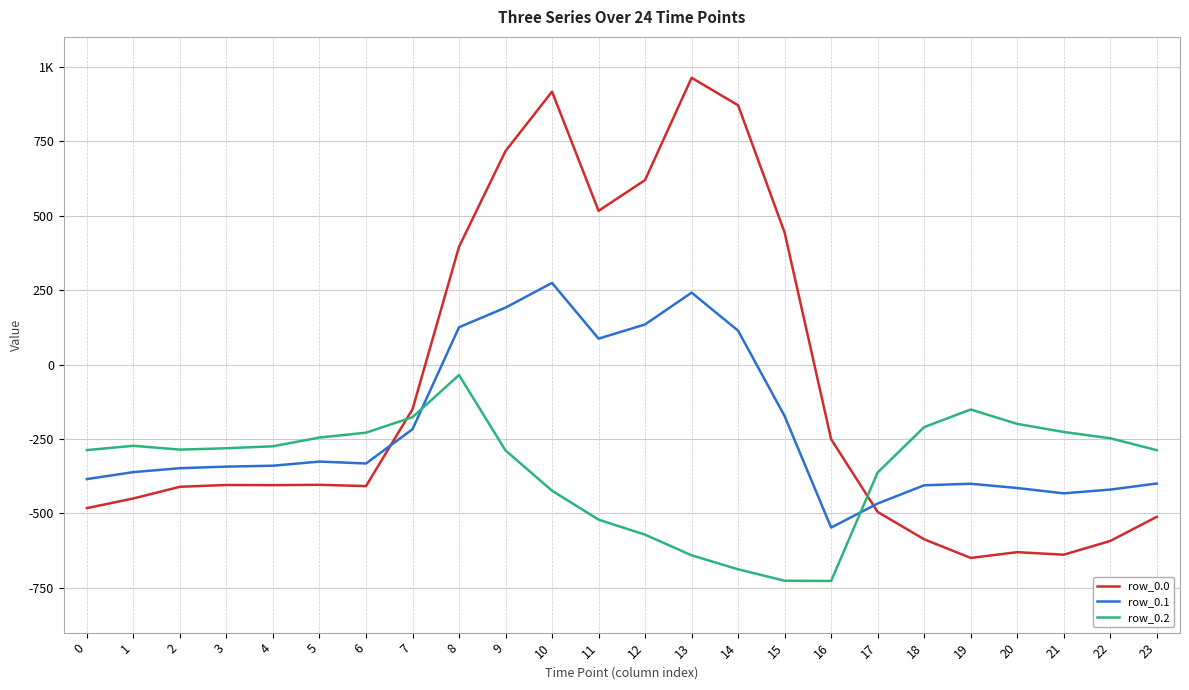

Reading left to right, what are all the values shown in this chart?

row_0.0: 0=-482.0	1=-449.5	2=-410.3	3=-404.4	4=-404.9	5=-403.8	6=-408.0	7=-150.1	8=395.3	9=716.9	10=916.2	11=516.0	12=619.4	13=962.7	14=870.3	15=443.0	16=-250.9	17=-494.8	18=-586.7	19=-649.2	20=-629.9	21=-638.4	22=-592.3	23=-511.3
row_0.1: 0=-384.6	1=-361.1	2=-347.9	3=-342.7	4=-339.6	5=-325.7	6=-332.2	7=-217.1	8=125.2	9=191.1	10=274.1	11=87.0	12=134.6	13=241.5	14=113.7	15=-173.1	16=-547.3	17=-466.6	18=-405.4	19=-400.2	20=-414.5	21=-432.4	22=-419.9	23=-399.4
row_0.2: 0=-287.1	1=-272.7	2=-285.5	3=-281.0	4=-274.4	5=-245.0	6=-228.8	7=-176.6	8=-35.3	9=-288.5	10=-423.5	11=-520.6	12=-571.2	13=-640.4	14=-687.4	15=-725.8	16=-726.6	17=-362.4	18=-210.0	19=-151.0	20=-199.2	21=-226.4	22=-247.4	23=-287.5